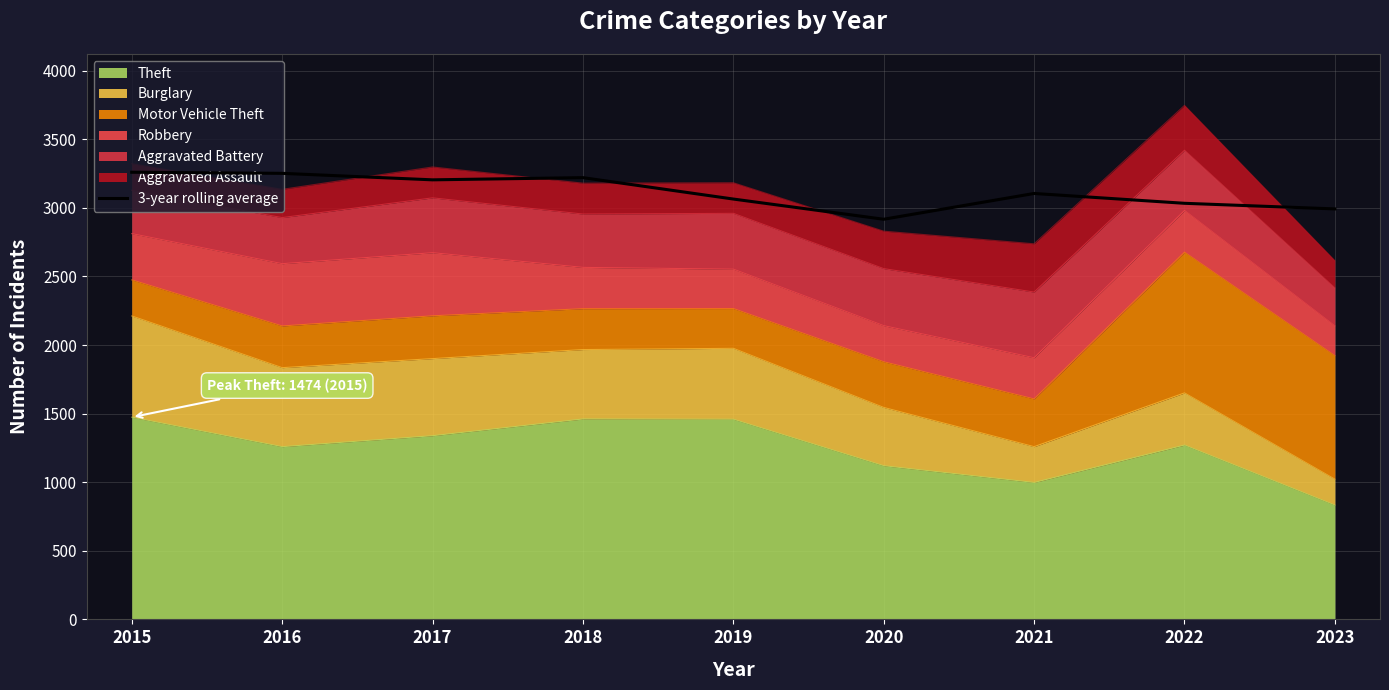

Where is the data nearest to the value 3088?

2021